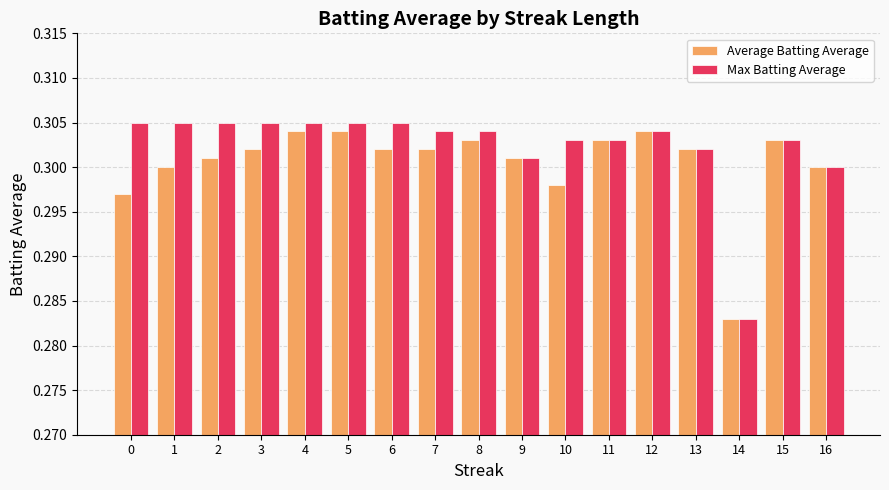

What is the sum of all Max Batting Average values?

5.1